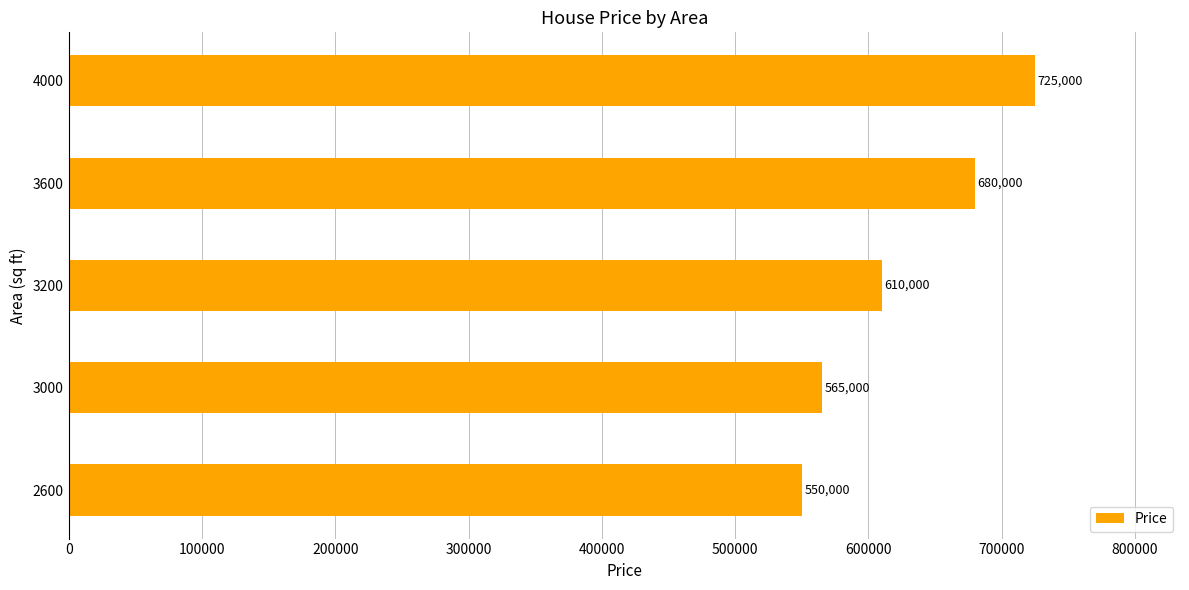

Which has a higher value, 3000 or 3200?

3200